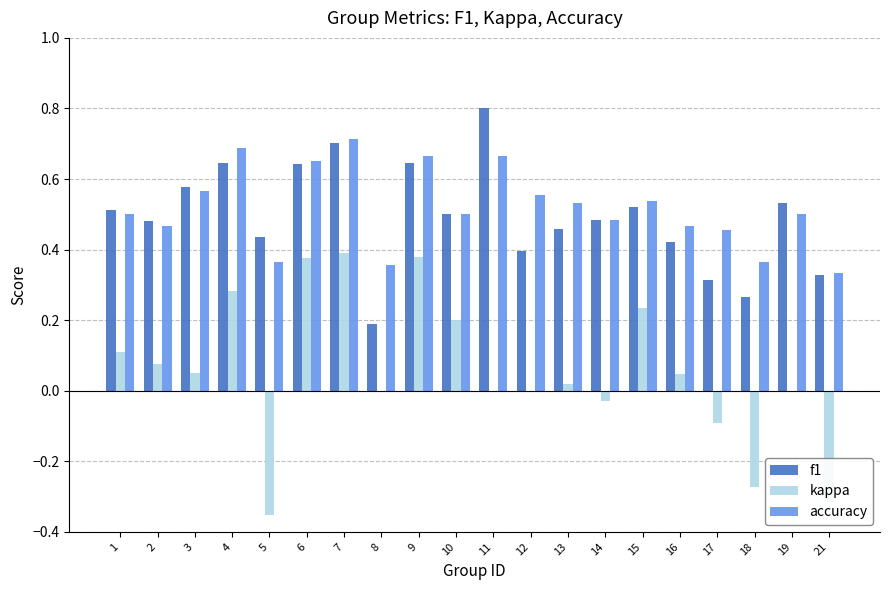

At which label is f1 closest to 0?

8